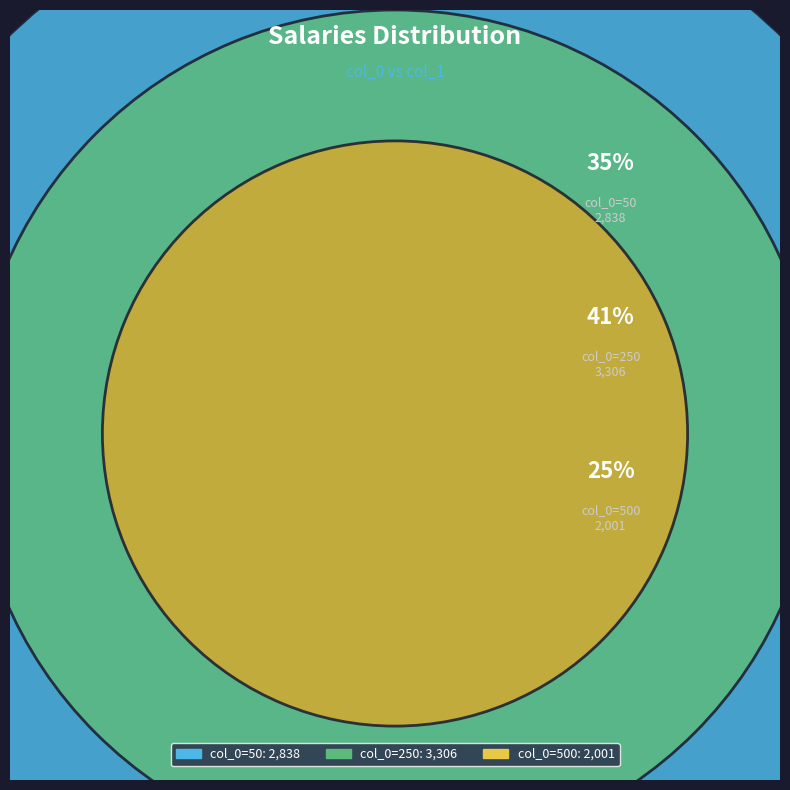

To the nearest percent, what portion does 500 represent?

25%